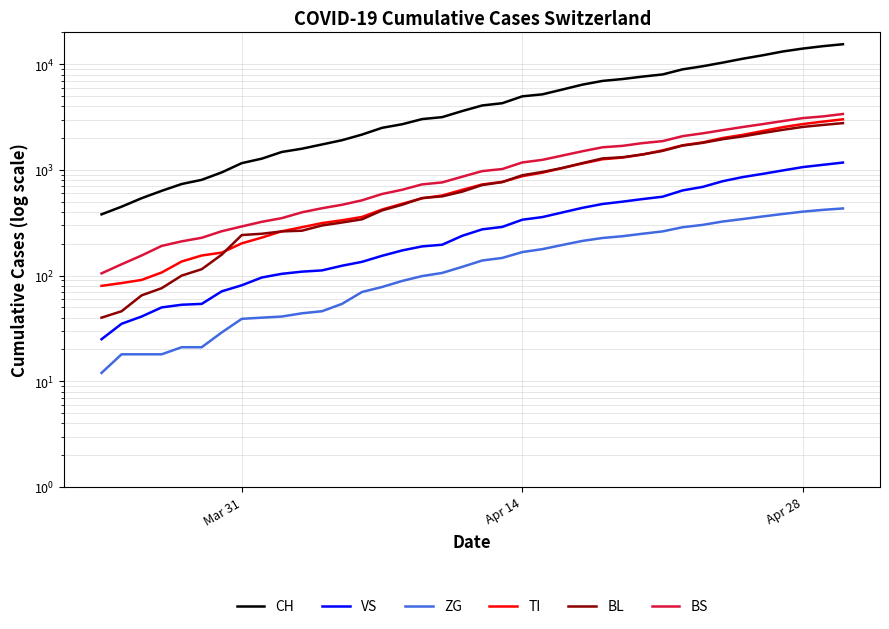

True or false: BS has a value of 254 at 10.

False